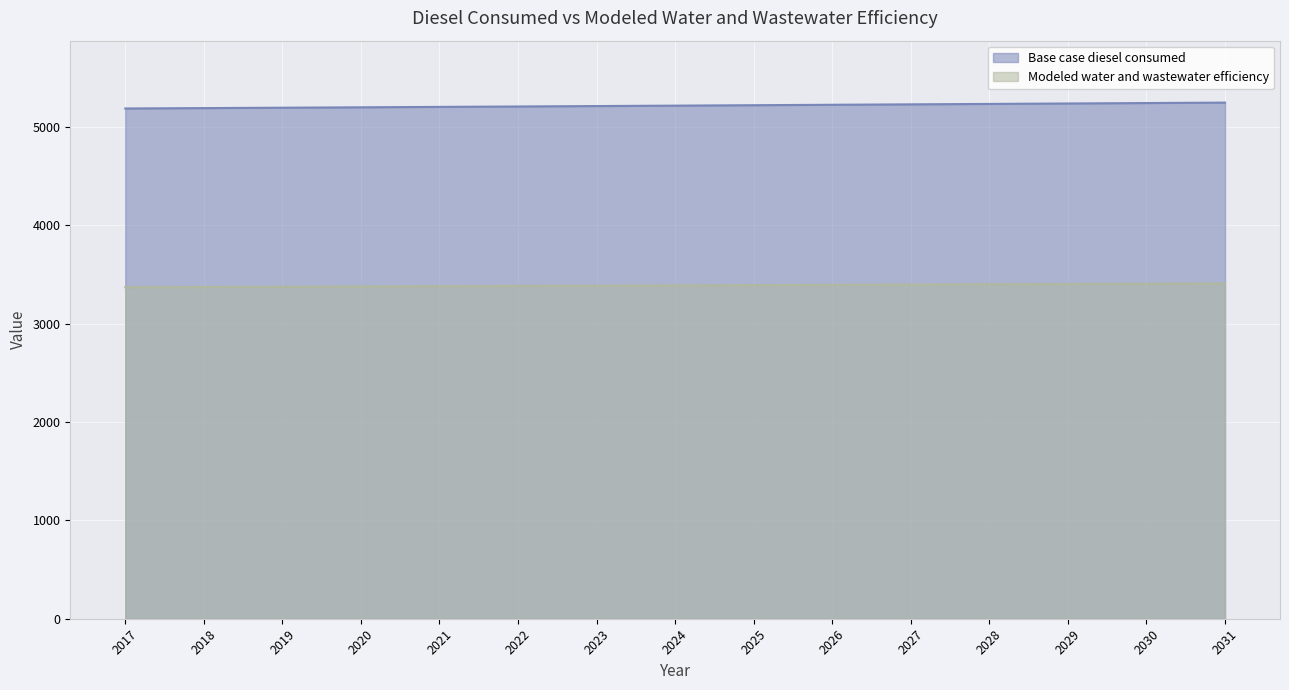

How many lines are shown in the chart?

2